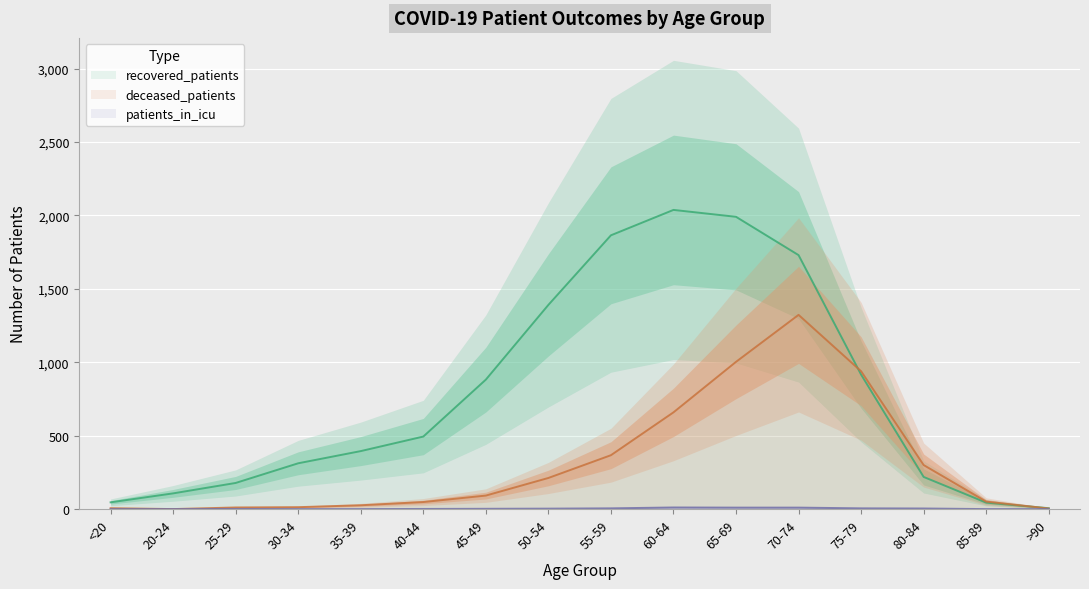

List the series in order of their overall mean, lowest first.

patients_in_icu, deceased_patients, recovered_patients